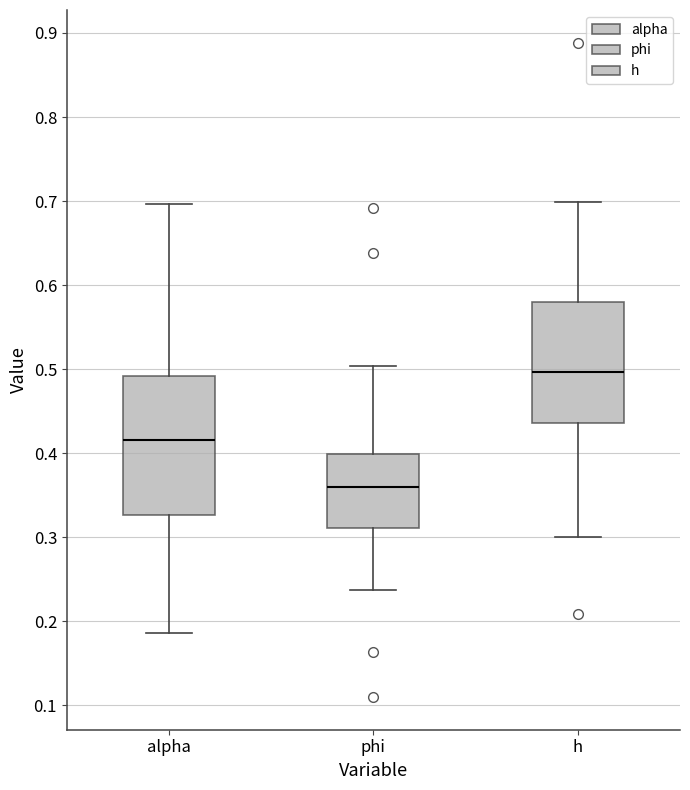

Which box's median line is the lowest?

phi